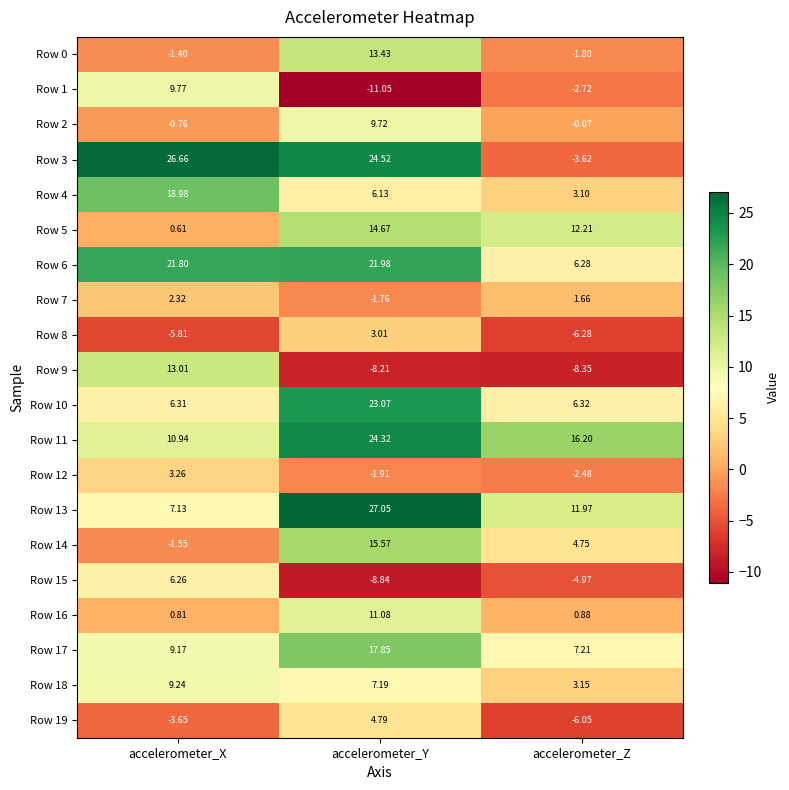

Which label corresponds to the largest value in the chart?

accelerometer_Y